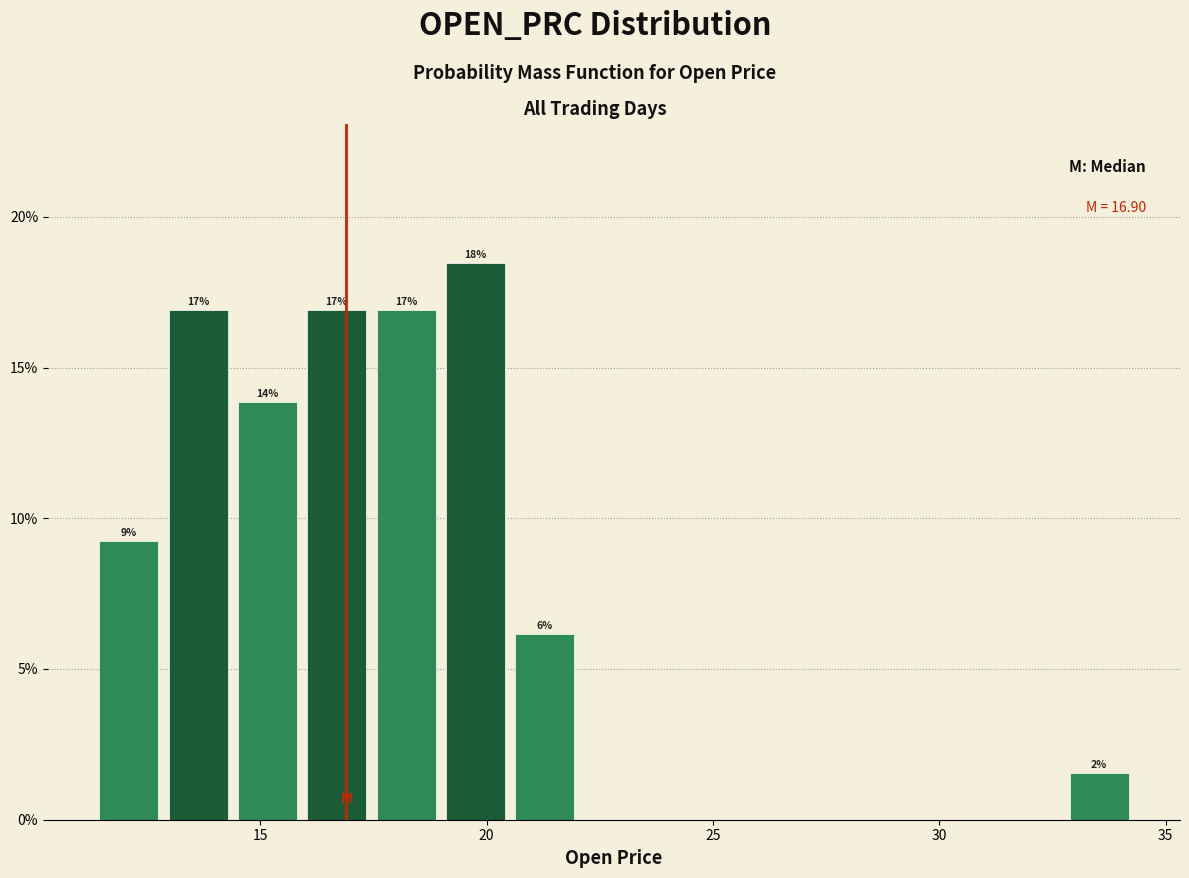

Read against the x-axis, roughly where is the centre of the tallest bar?

20.0